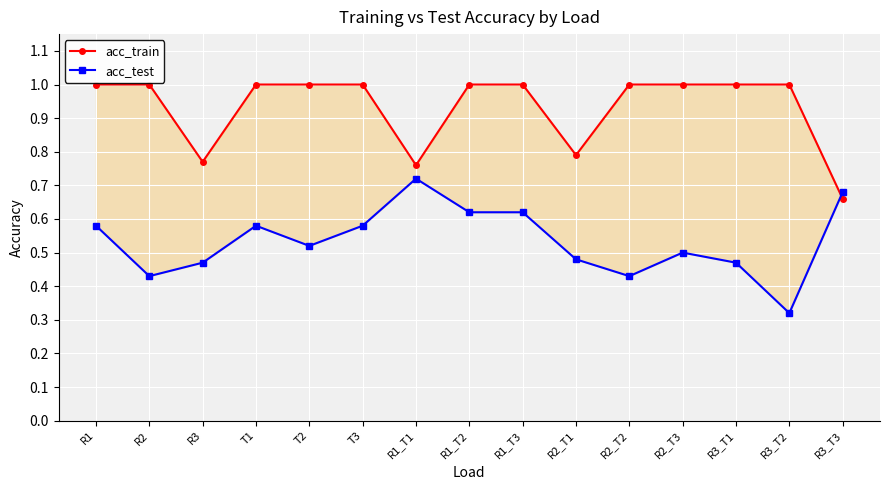

Rank the categories by acc_train value from lowest to highest.

R3_T3, R1_T1, R3, R2_T1, R1, R2, T1, T2, T3, R1_T2, R1_T3, R2_T2, R2_T3, R3_T1, R3_T2